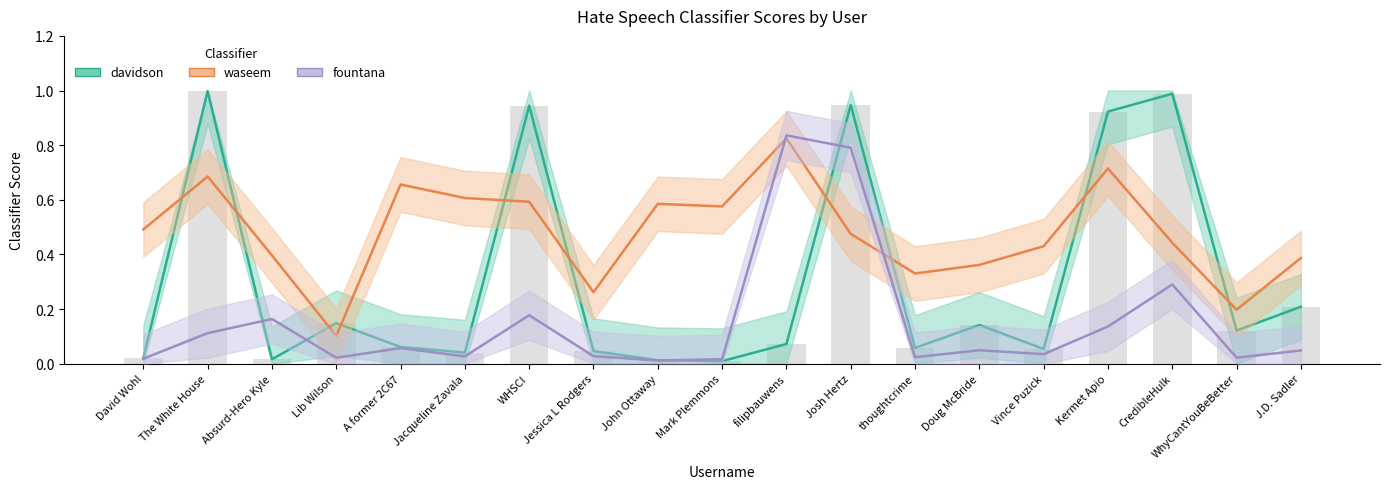

Rank the series at David Wohl from lowest to highest value.

fountana, davidson, waseem